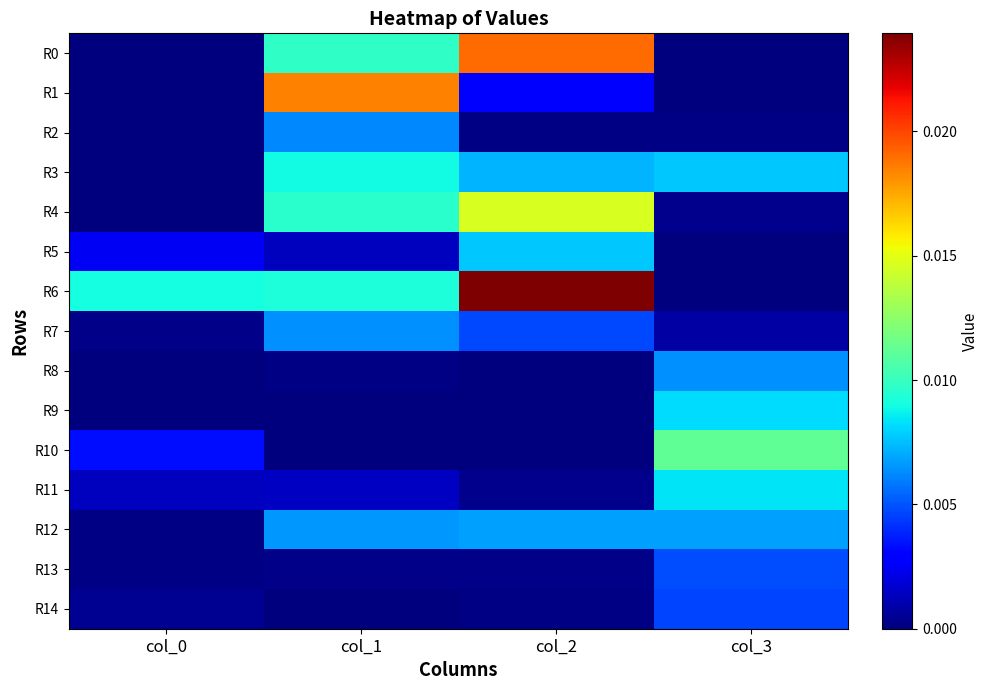

Which series has the widest spread of values?

R6